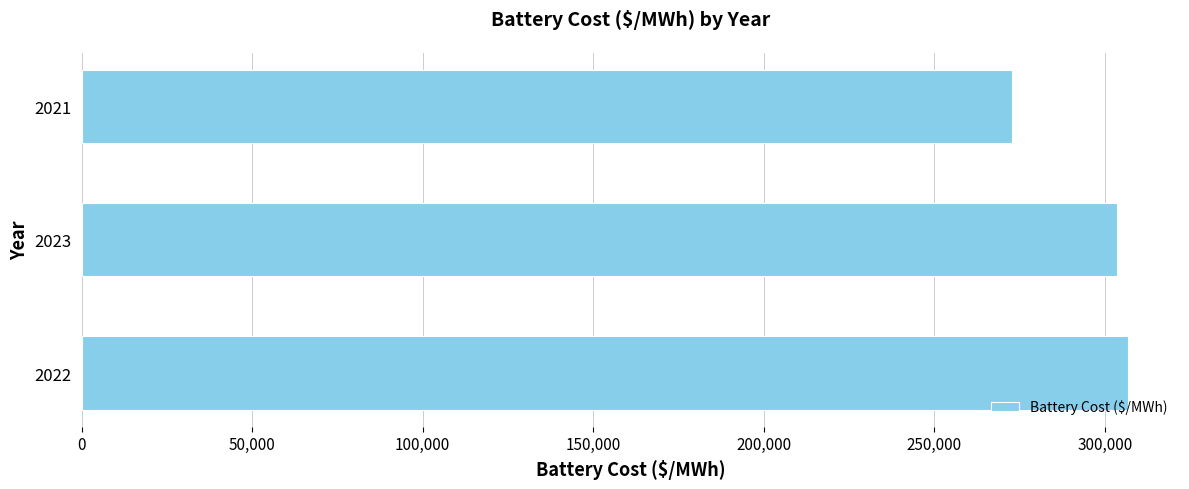

What is the difference between the maximum and minimum values?

33816.5